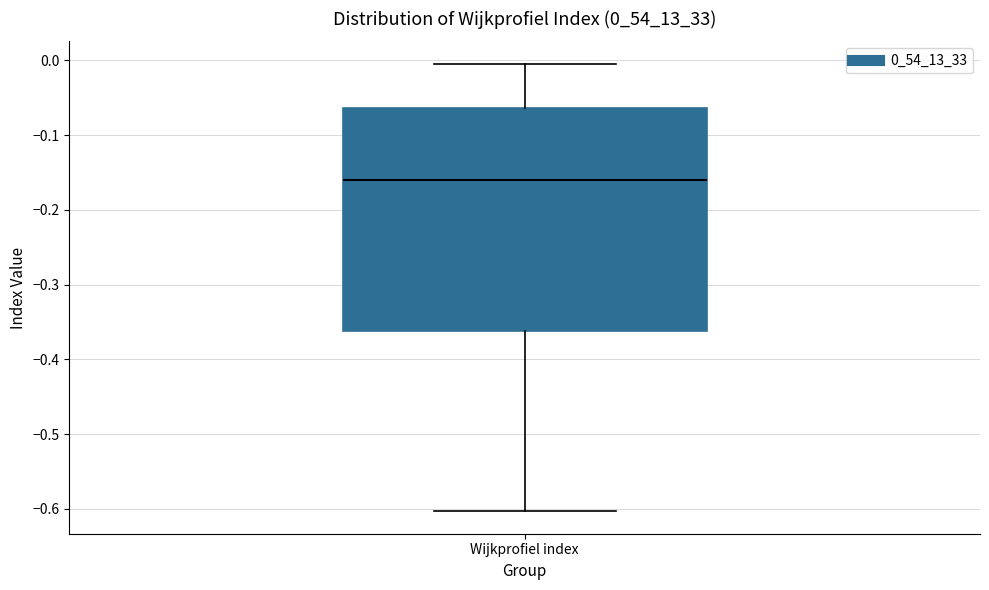

Where does the lower whisker of the box for Wijkprofiel index end on the y-axis? The values are not printed on the chart, so give them approximately, as read against the axis.

-0.60